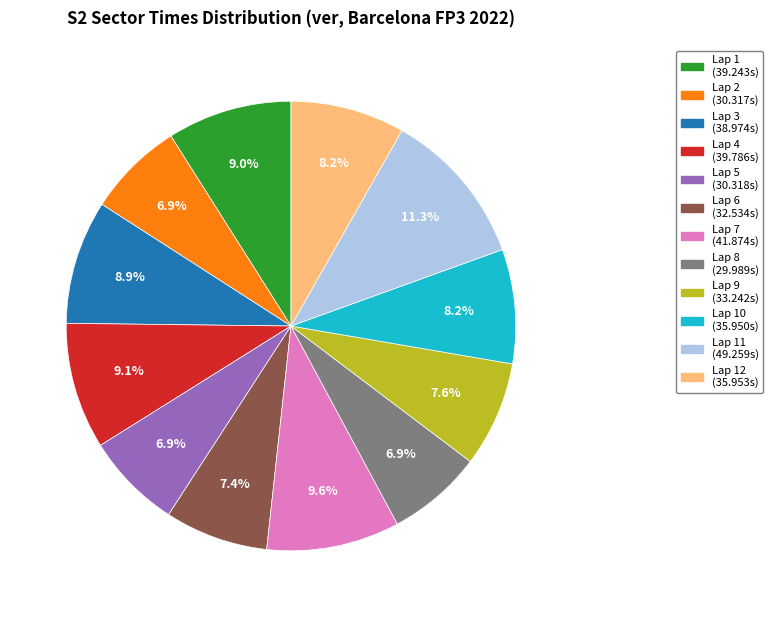

Is there a majority slice in this chart?

No